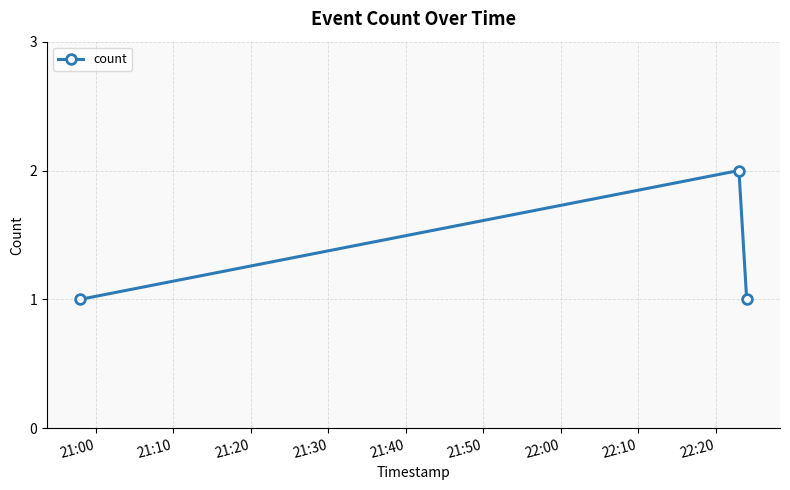

What is the sum of all values?

4